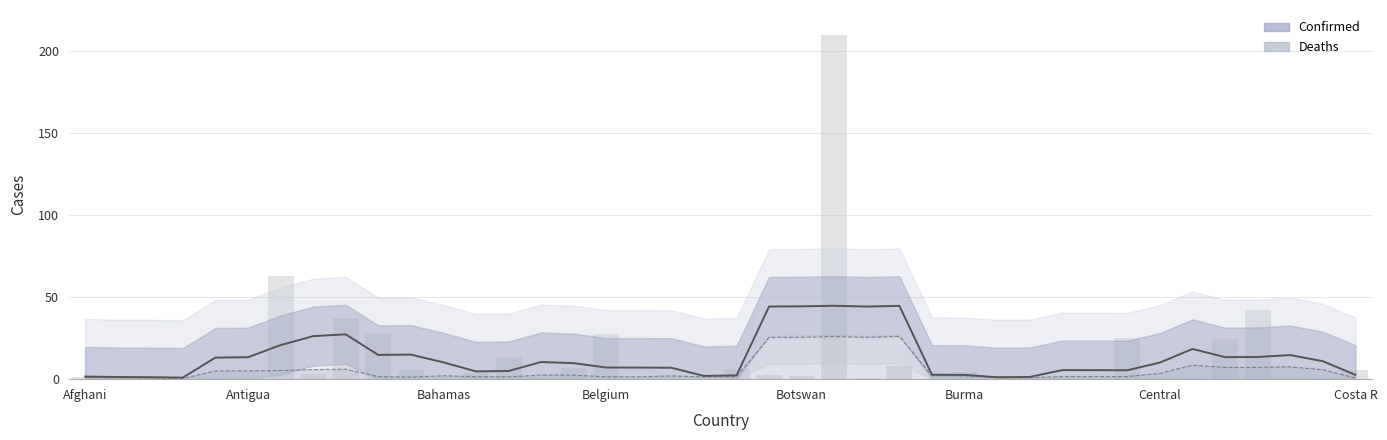

How many data points does each series have?

40